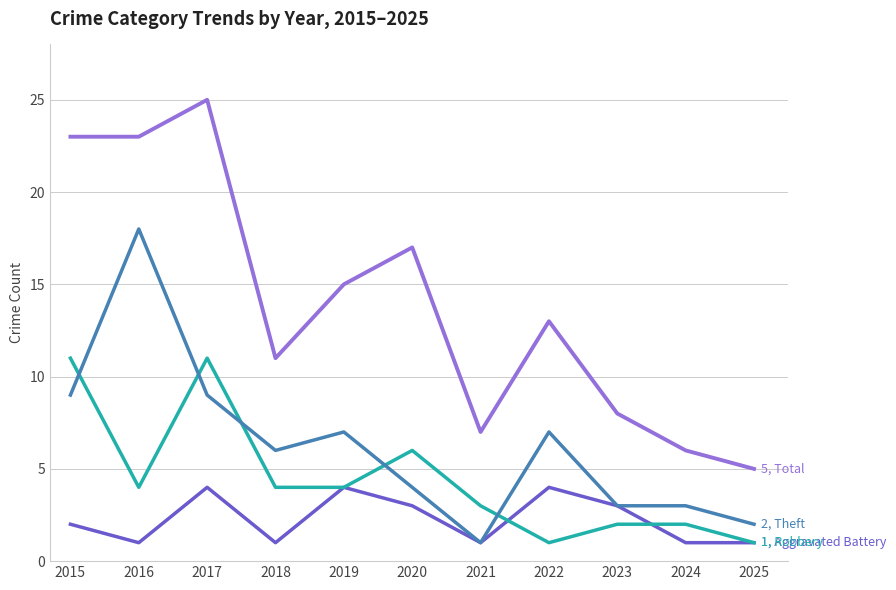

What is the difference between the highest and lowest values at 2019?

11